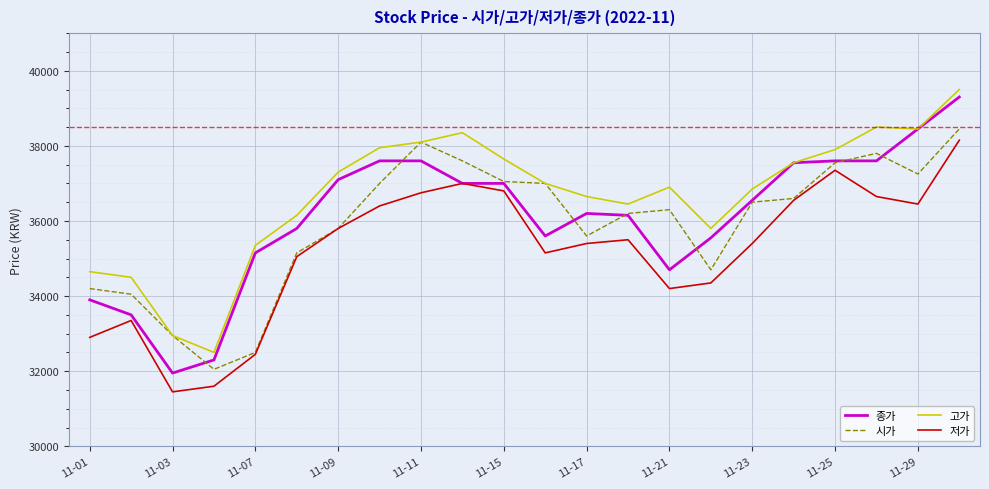

What is the lowest value of the 종가 series?

31950